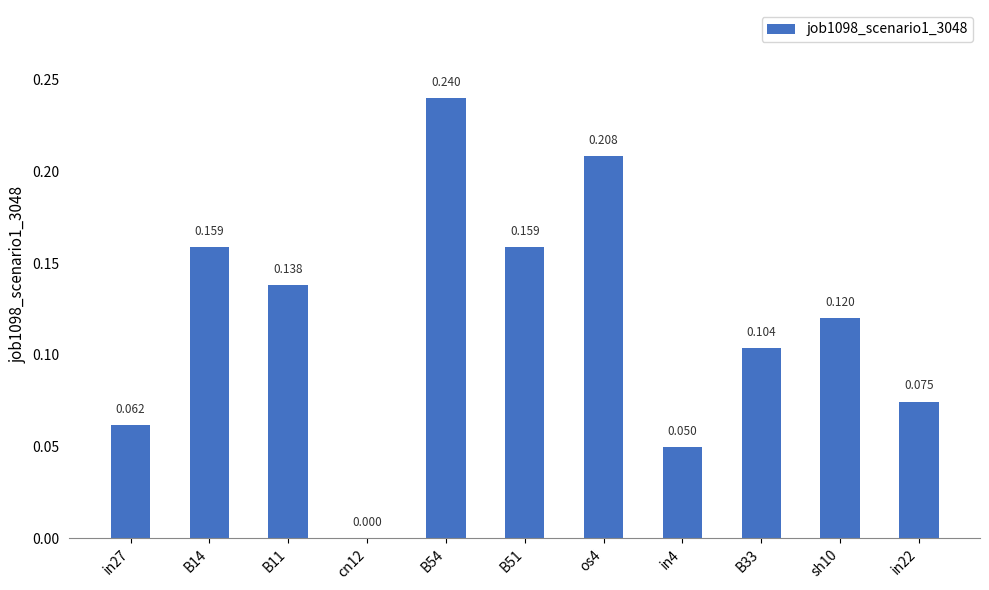

List the labels in order of value, smallest first.

cn12, in4, in27, in22, B33, sh10, B11, B14, B51, os4, B54